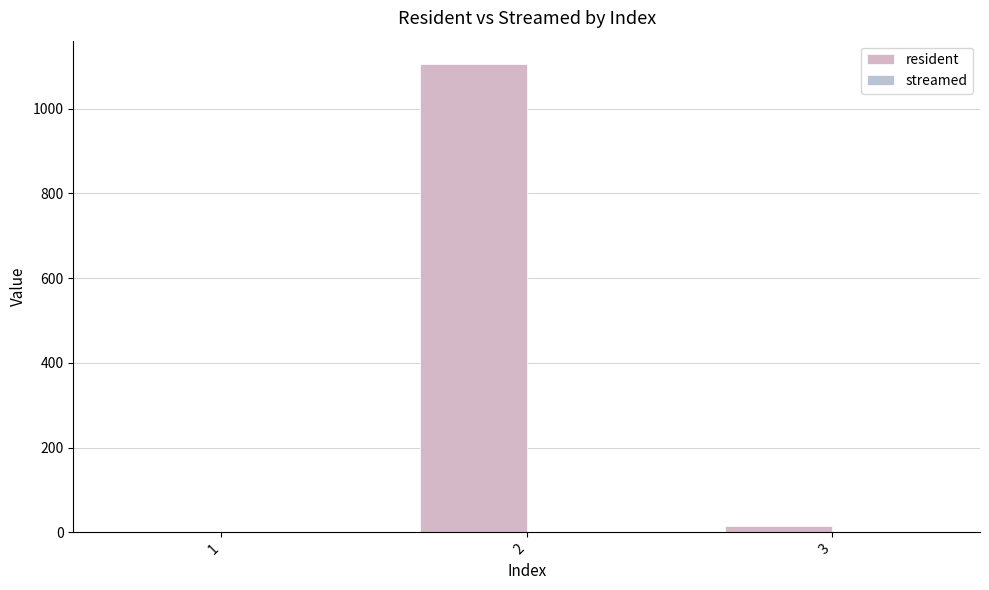

How many values are above zero?

2